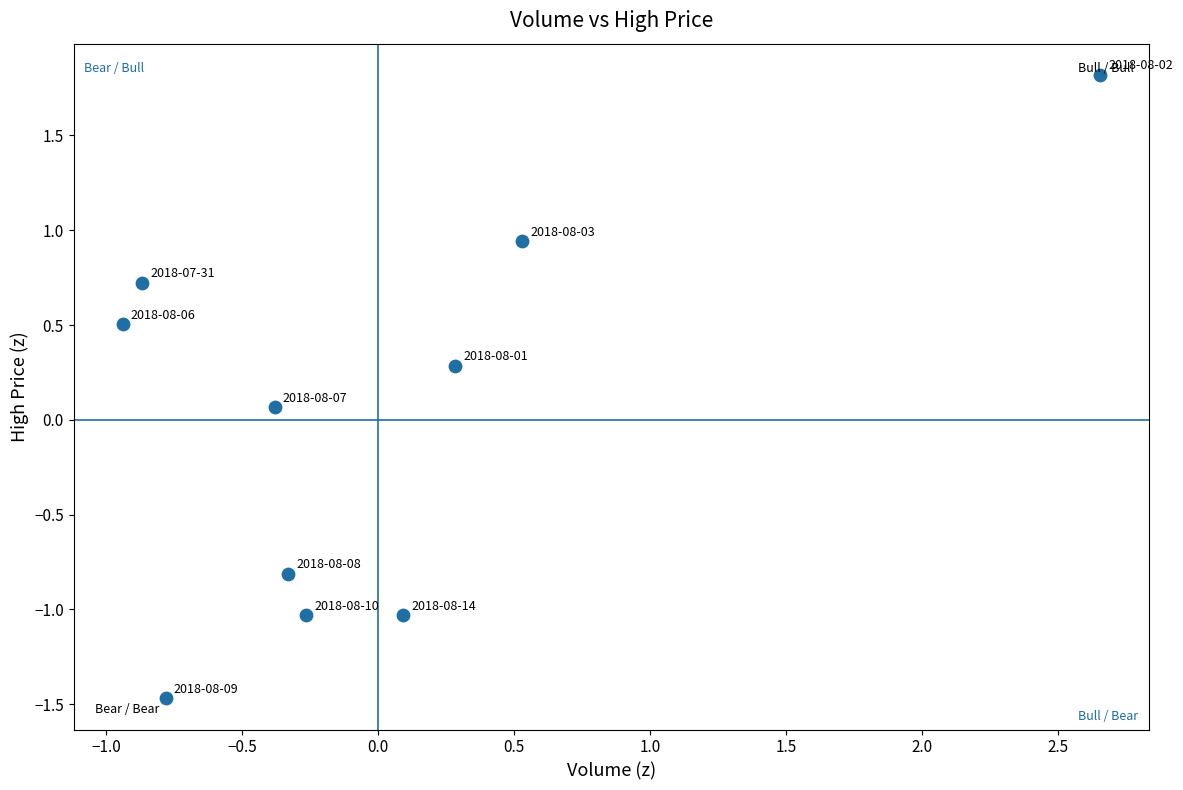

What is the range of Y values (max minus min)?

3.3